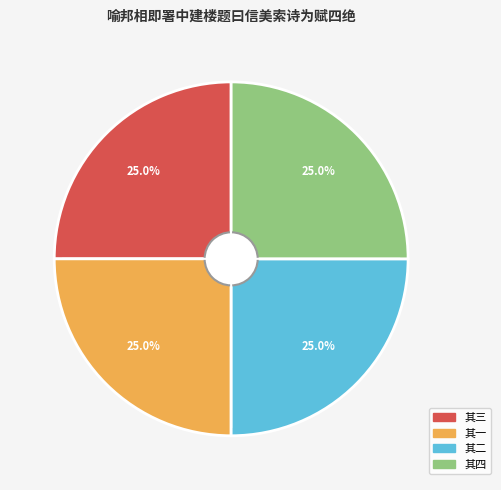

Is there a majority slice in this chart?

No